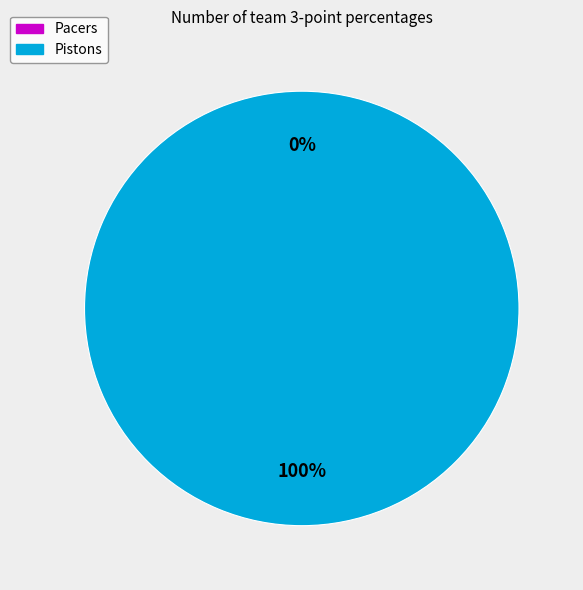

Count the number of slices in the pie.

2